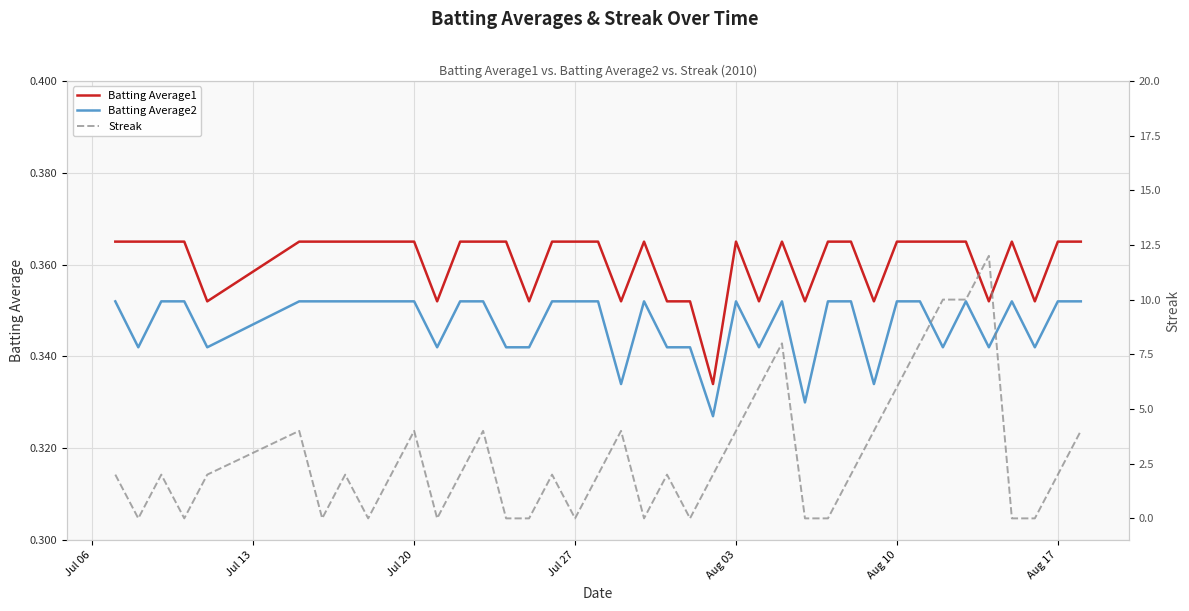

True or false: Batting Average1 and Batting Average2 intersect in this chart.

False